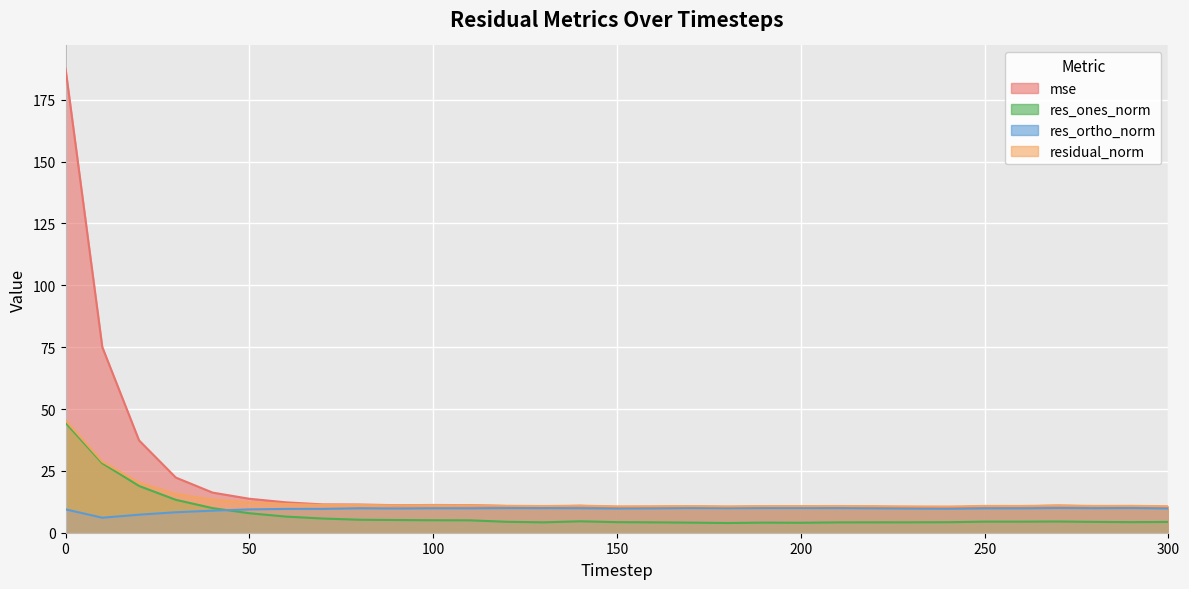

How many lines are shown in the chart?

4